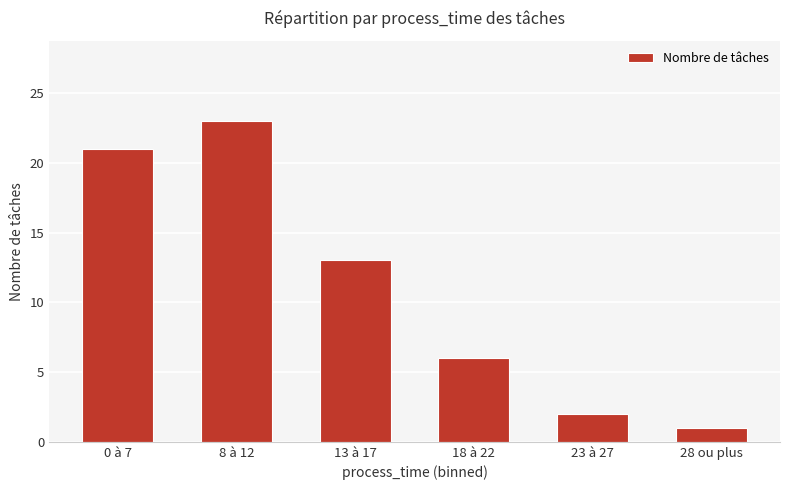

Reading left to right, list all the values displayed in this chart.

0 à 7=21	8 à 12=23	13 à 17=13	18 à 22=6	23 à 27=2	28 ou plus=1